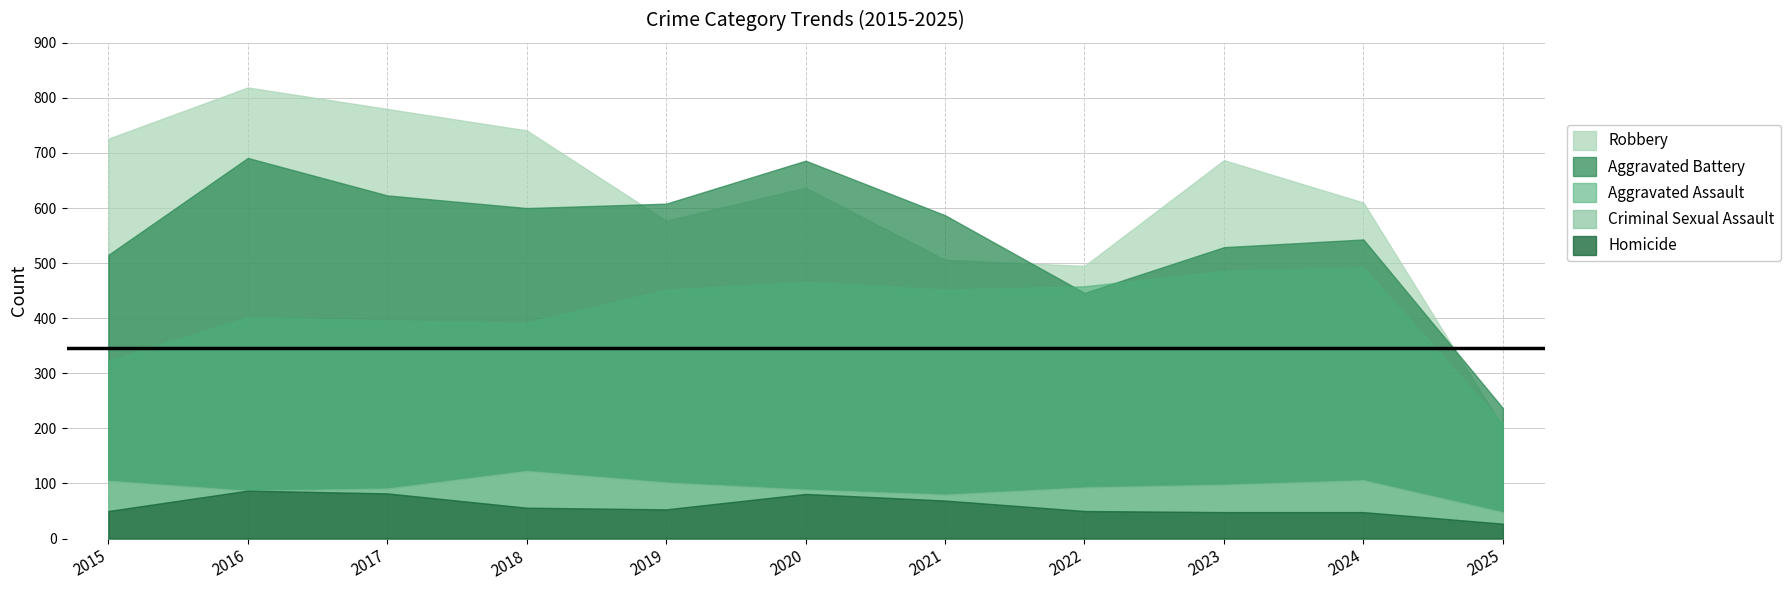

Which category has the highest value in the Aggravated Battery series?

2016